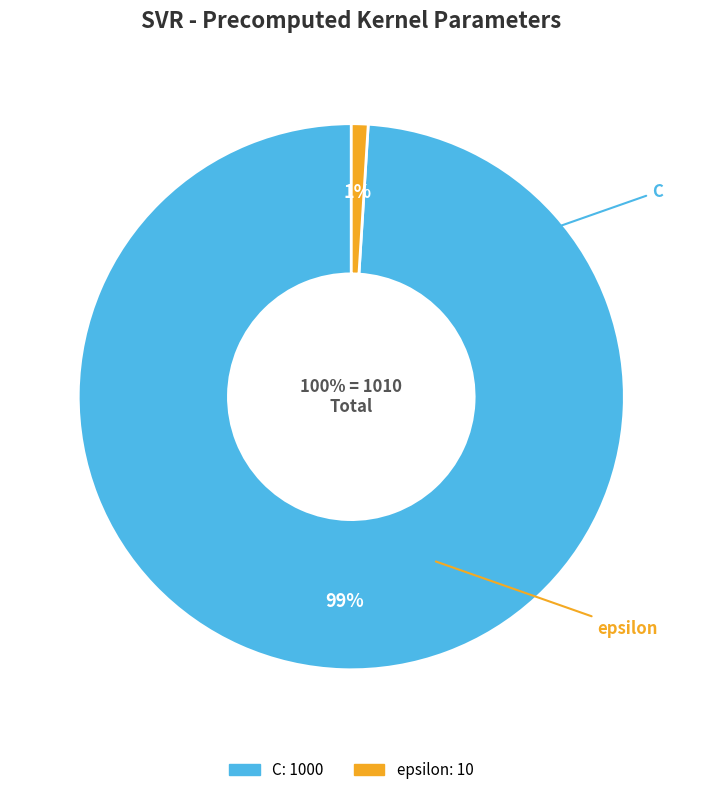

To the nearest percent, what percentage of the pie is epsilon?

1%